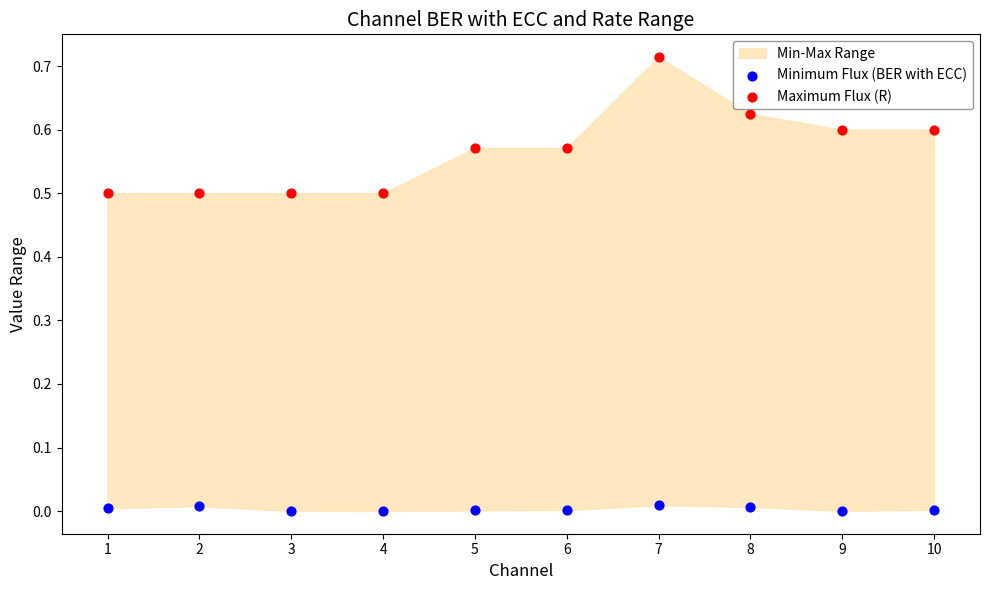

Which series reaches the minimum Y coordinate?

Minimum Flux (BER with ECC)